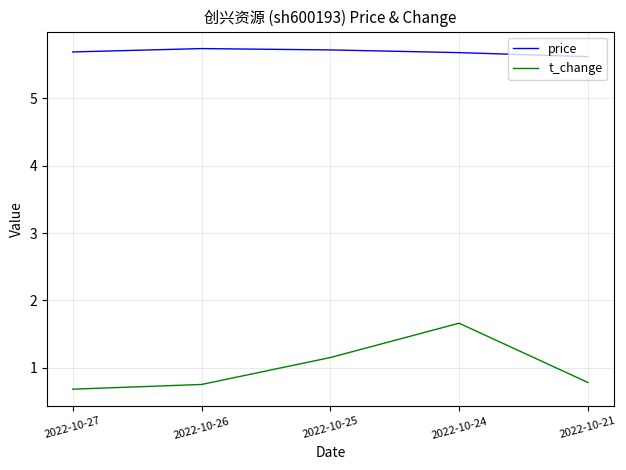

What is the minimum value for price?

5.6